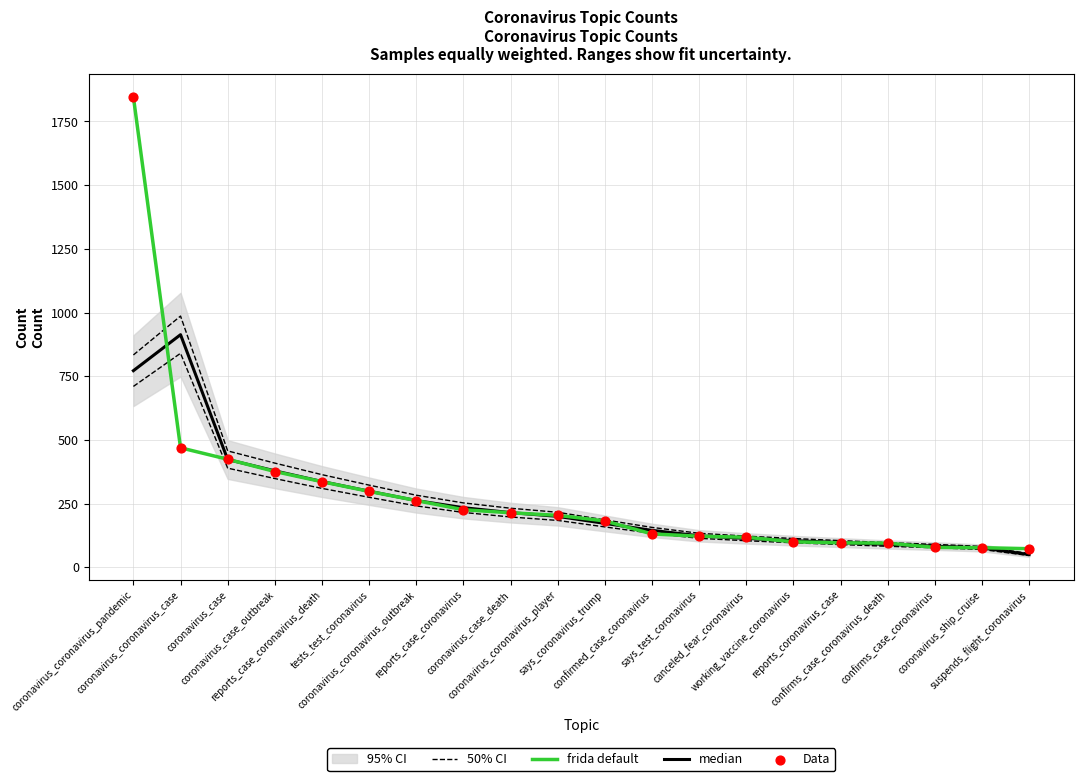

What is the total value across all series at coronavirus_case?

1727.8